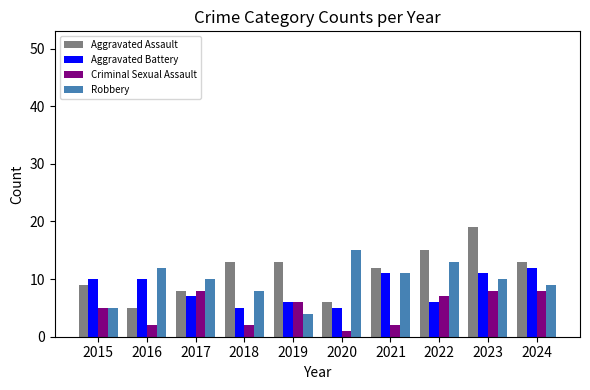

Does the chart contain stacked bars?

No